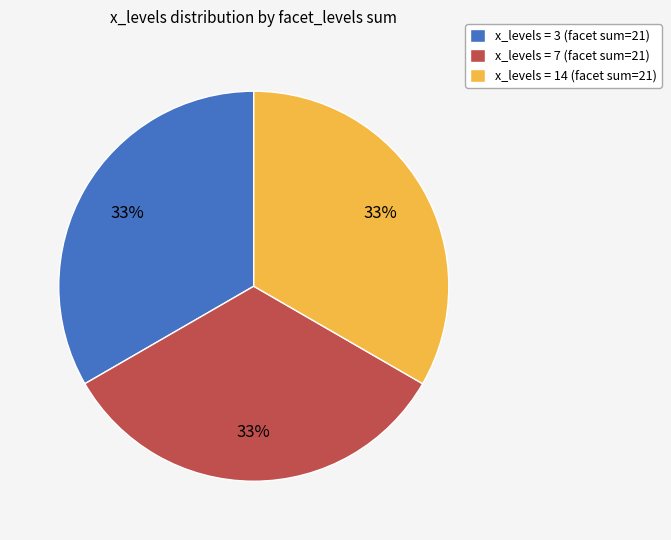

To the nearest percent, what percentage of the pie is x_levels = 14 (facet sum=21)?

33%